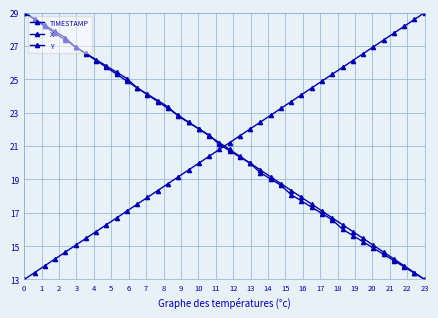

Is this an area chart (filled region under the line)?

No